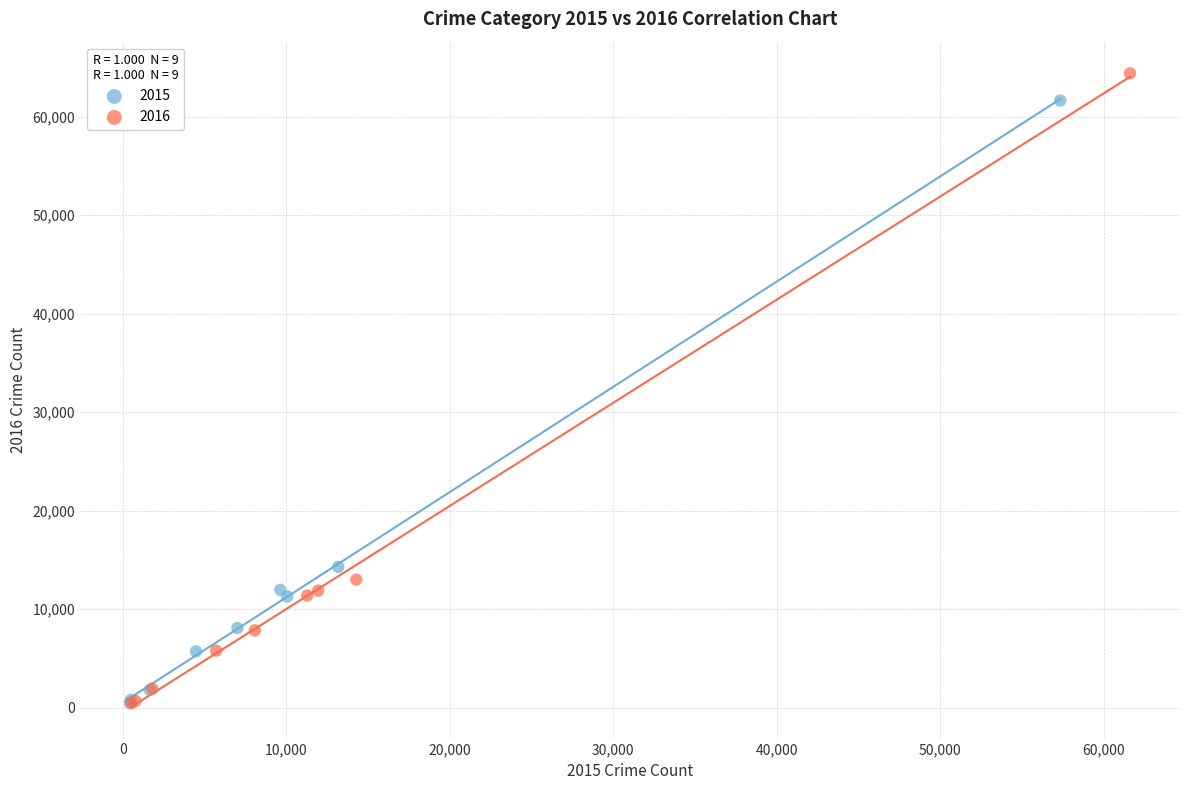

Which series contains the highest Y value?

2016